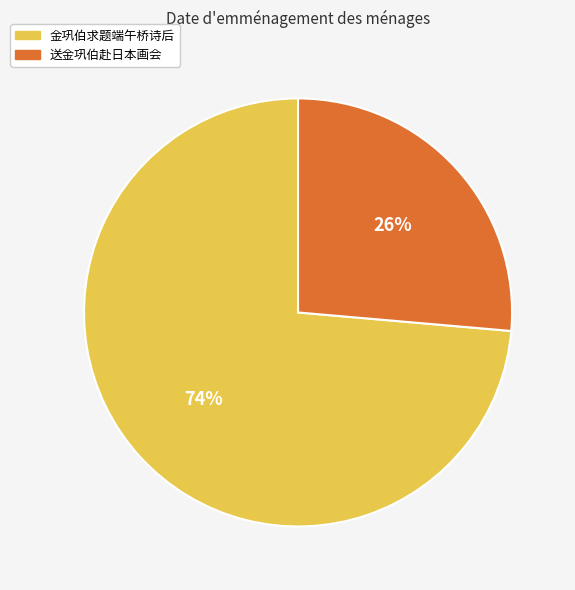

Which category accounts for the majority?

金巩伯求题端午桥诗后